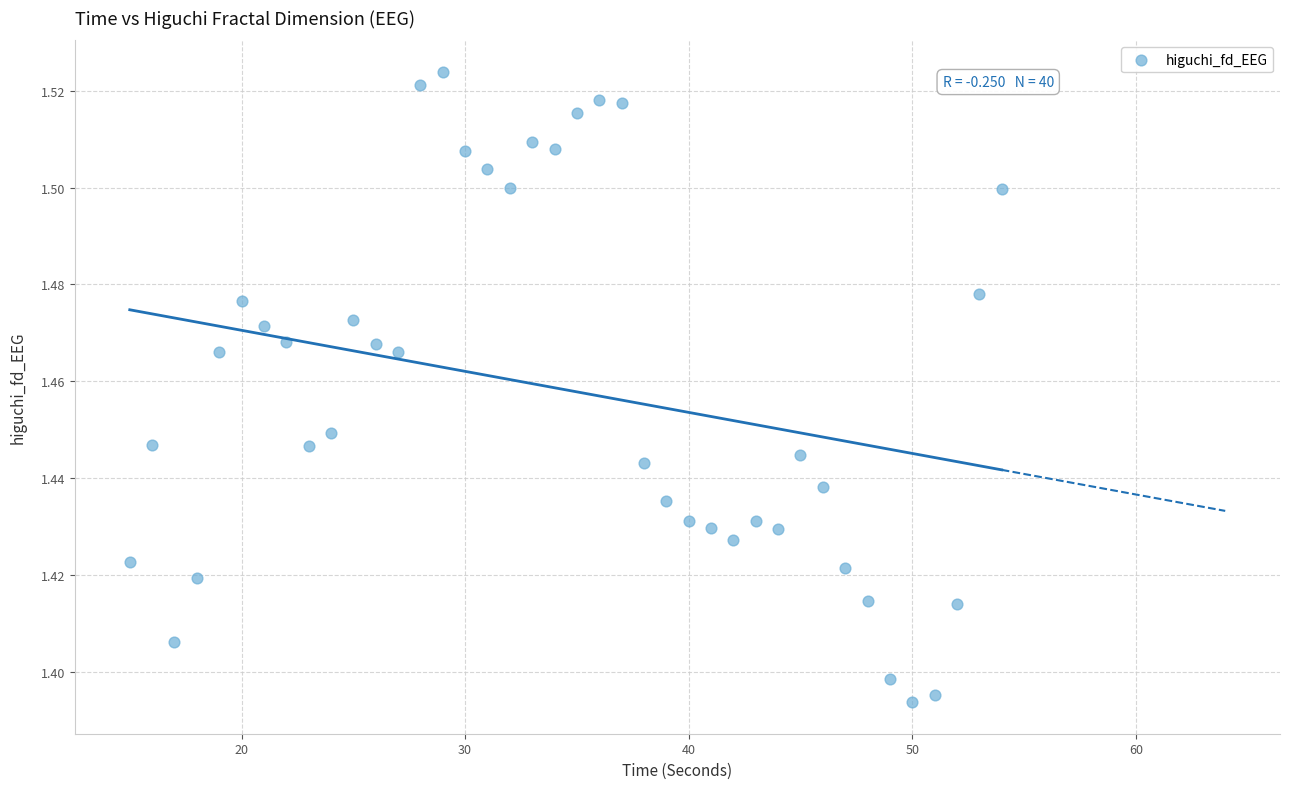

What is the range of X values (max minus min)?

39.0